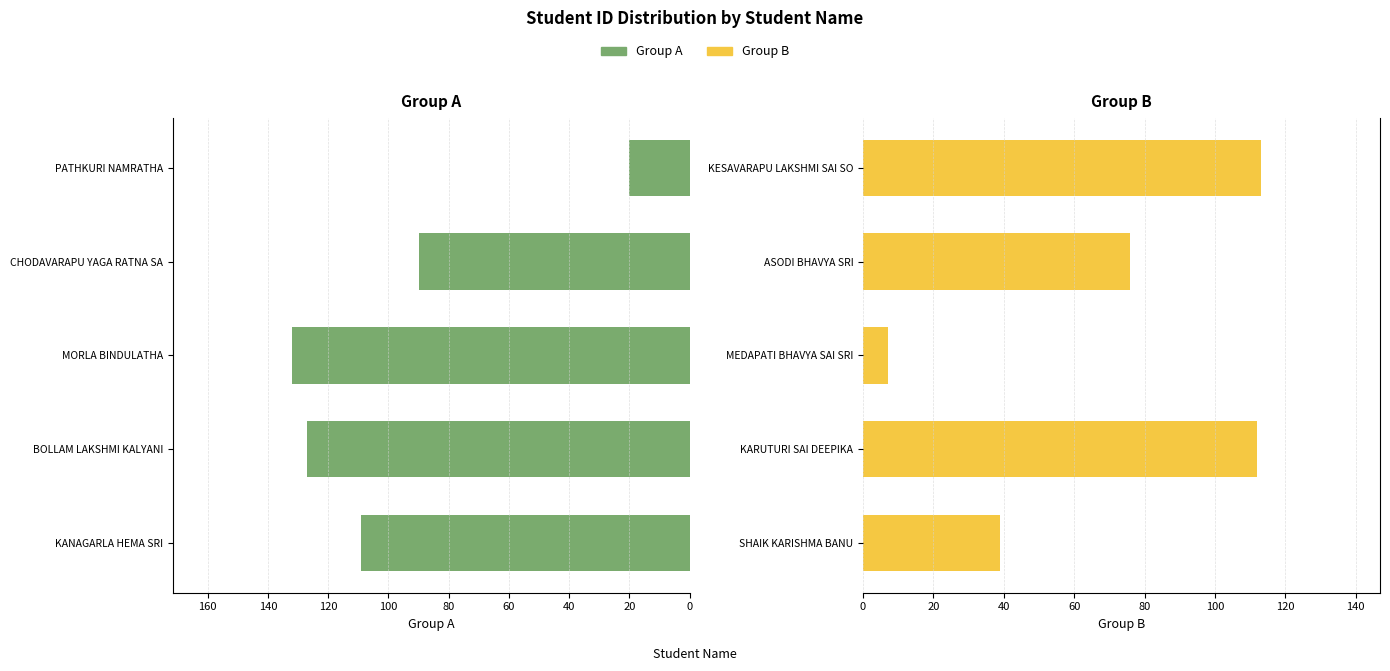

How many data points in Group A are above 109?

2